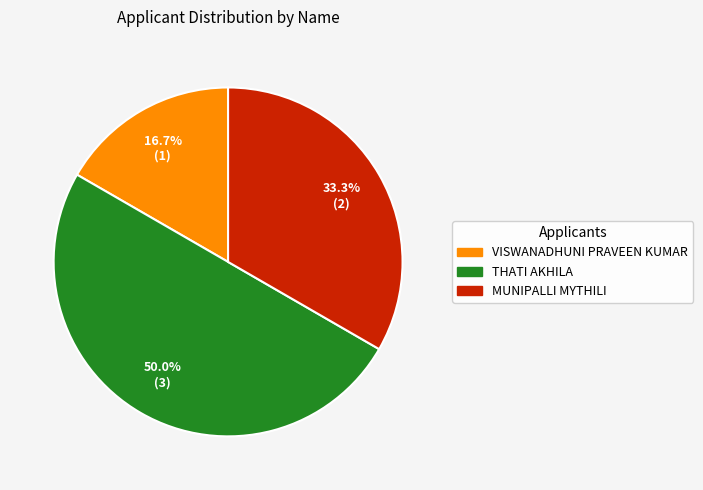

What percentage is NOT represented by VISWANADHUNI PRAVEEN KUMAR?

83.3%